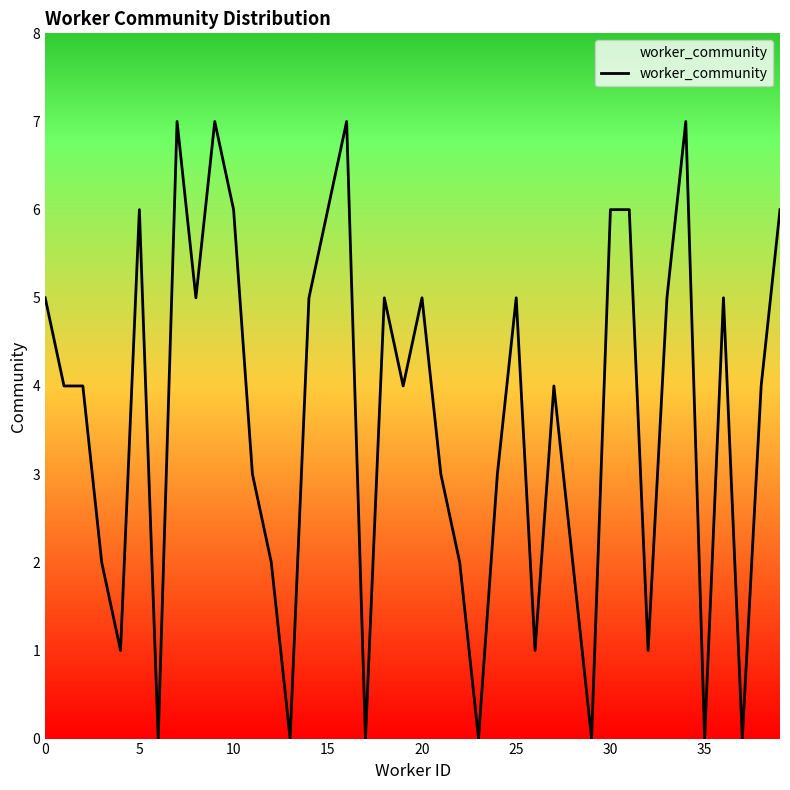

What is the maximum value shown in the chart?

7